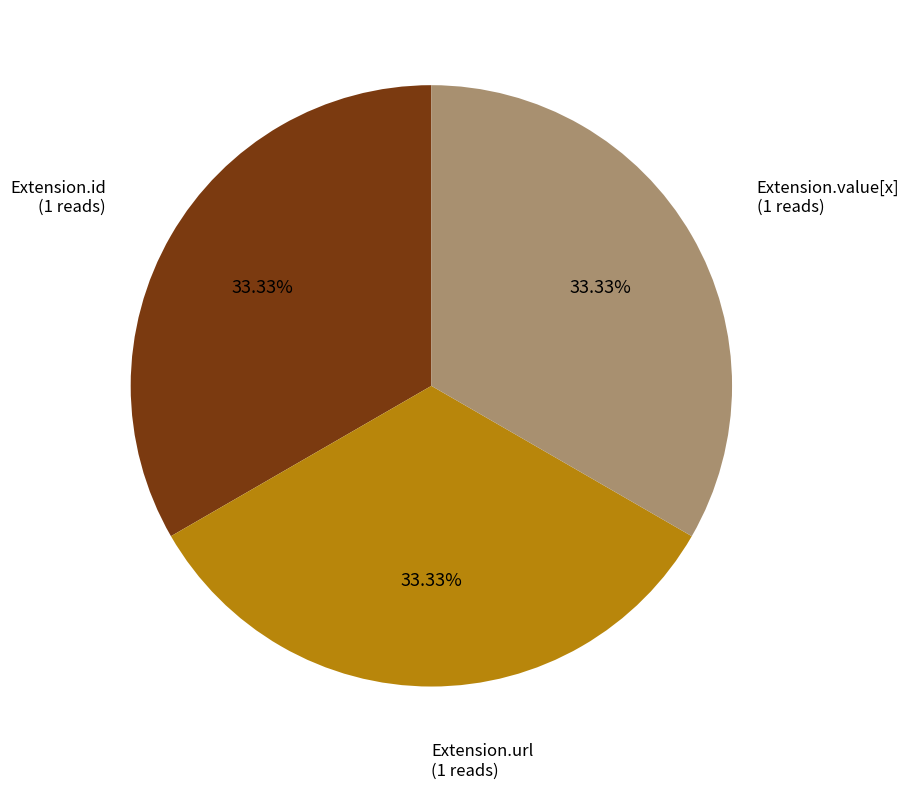

Approximately how many times larger is the value at Extension.url compared to Extension.id?

1.0